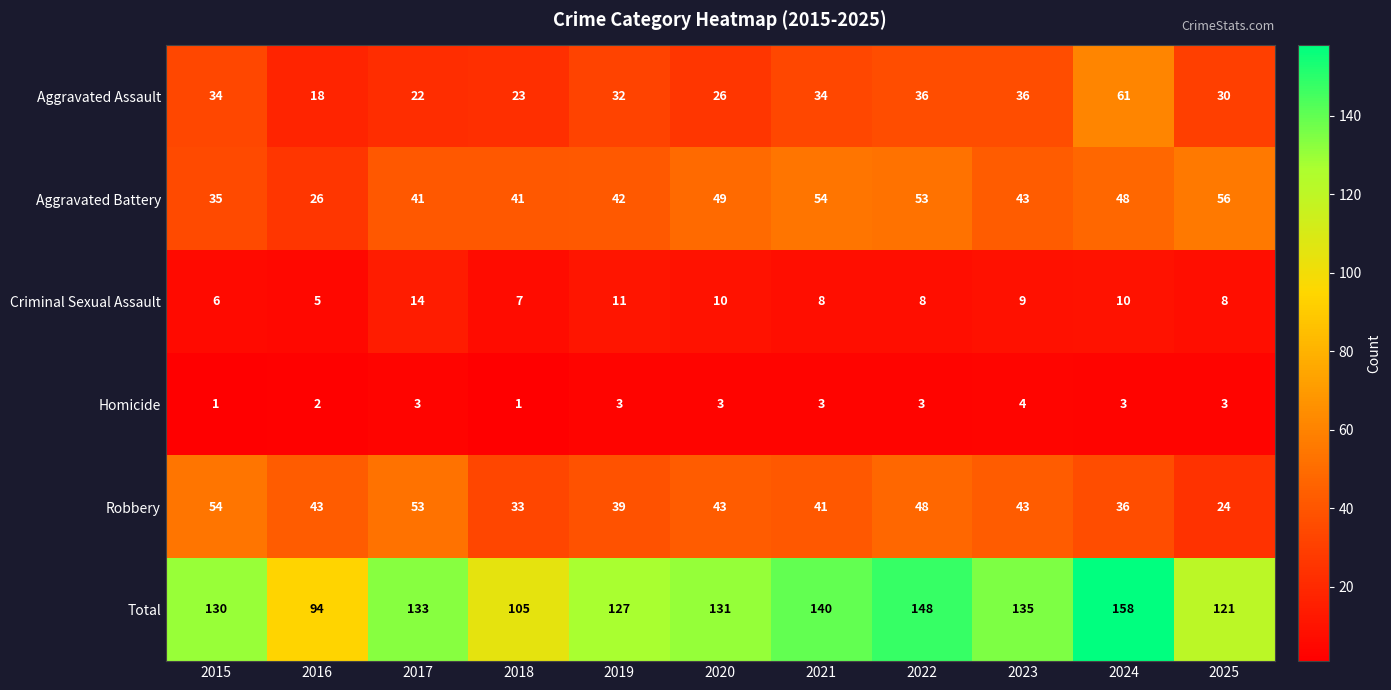

What is the total value across all series at 2016?

188